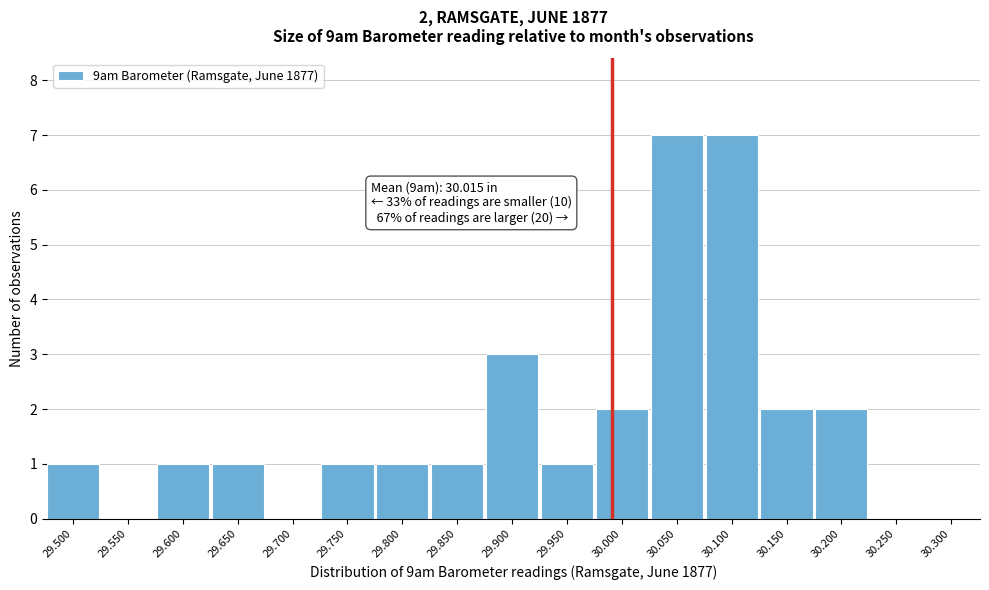

Reading left to right, what are all the values shown in this chart?

29.500=1	29.550=0	29.600=1	29.650=1	29.700=0	29.750=1	29.800=1	29.850=1	29.900=3	29.950=1	30.000=2	30.050=7	30.100=7	30.150=2	30.200=2	30.250=0	30.300=0